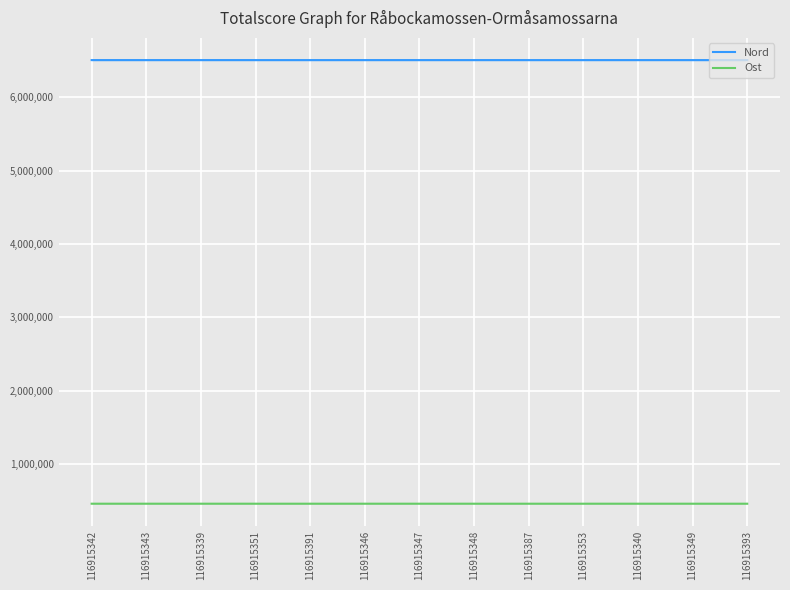

Is the value of Ost at 116915351 greater than the value of Nord at 116915393?

No